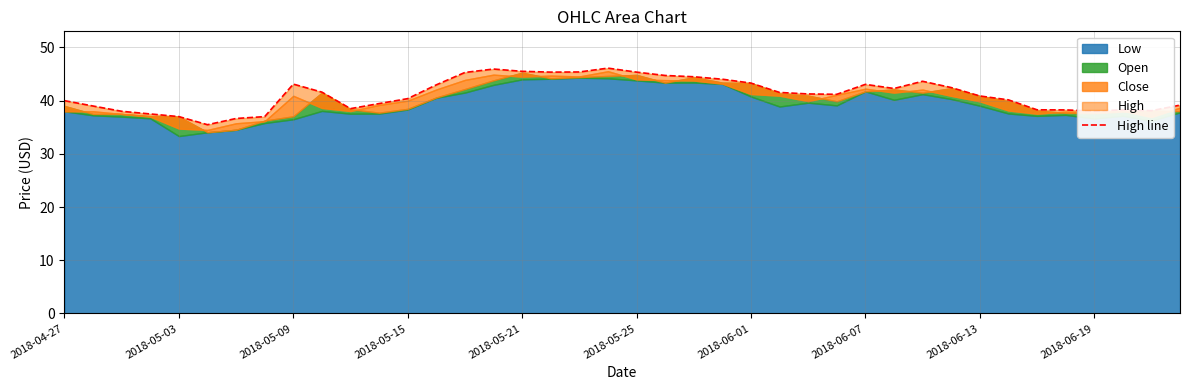

True or false: the data shows 17.5 at 2018-05-15.

False